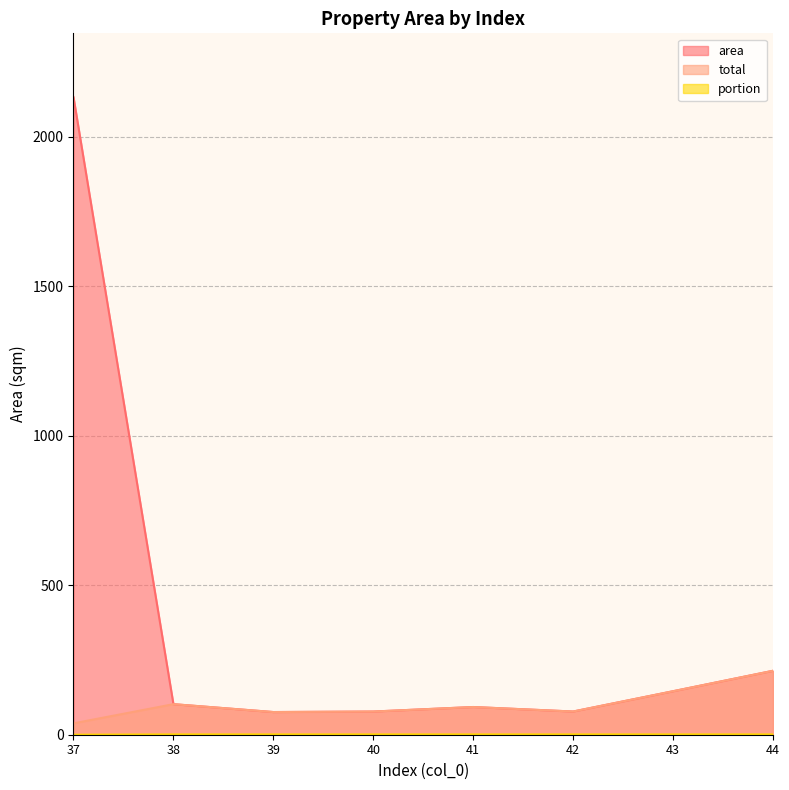

Reading left to right, what are all the values shown in this chart?

area: 37=2132.2	38=102.2	39=75.8	40=77.5	41=92.7	42=77.6	43=145.5	44=213.8
total: 37=38.1	38=102.2	39=75.8	40=77.5	41=92.7	42=77.6	43=145.5	44=213.8
portion: 37=0.0	38=1.0	39=1.0	40=1.0	41=1.0	42=1.0	43=1.0	44=1.0